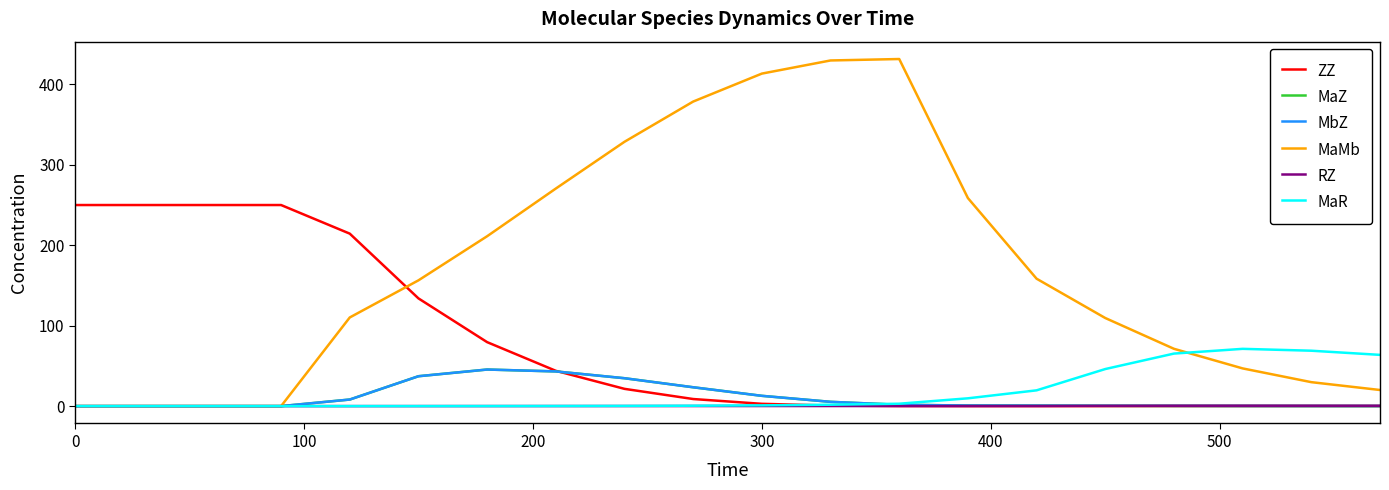

What is the maximum value for MaR?

71.2